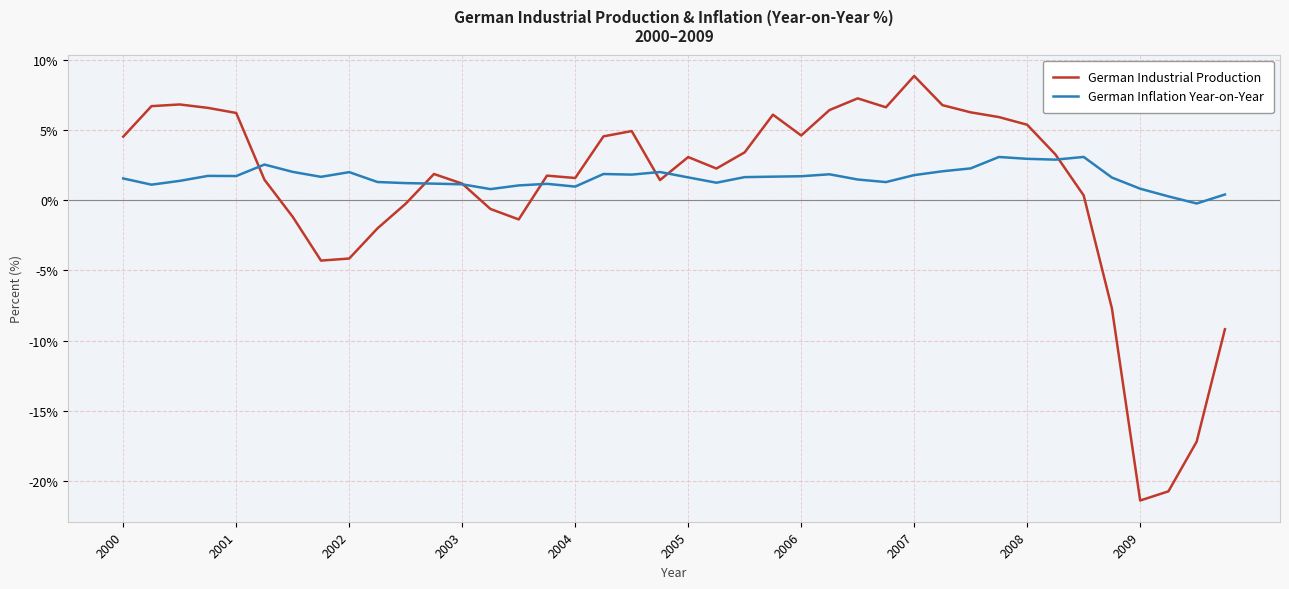

Rank the series by their maximum value, from highest to lowest.

German Industrial Production, German Inflation Year-on-Year